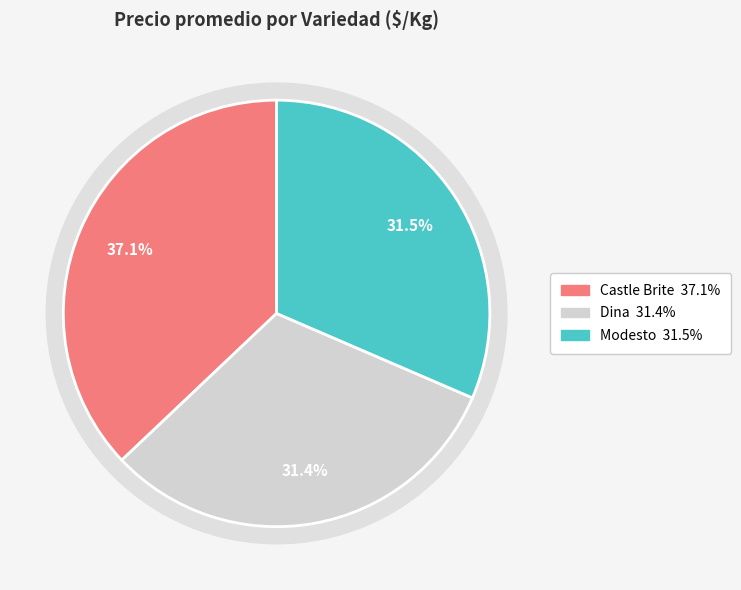

Does any single category account for the majority?

No